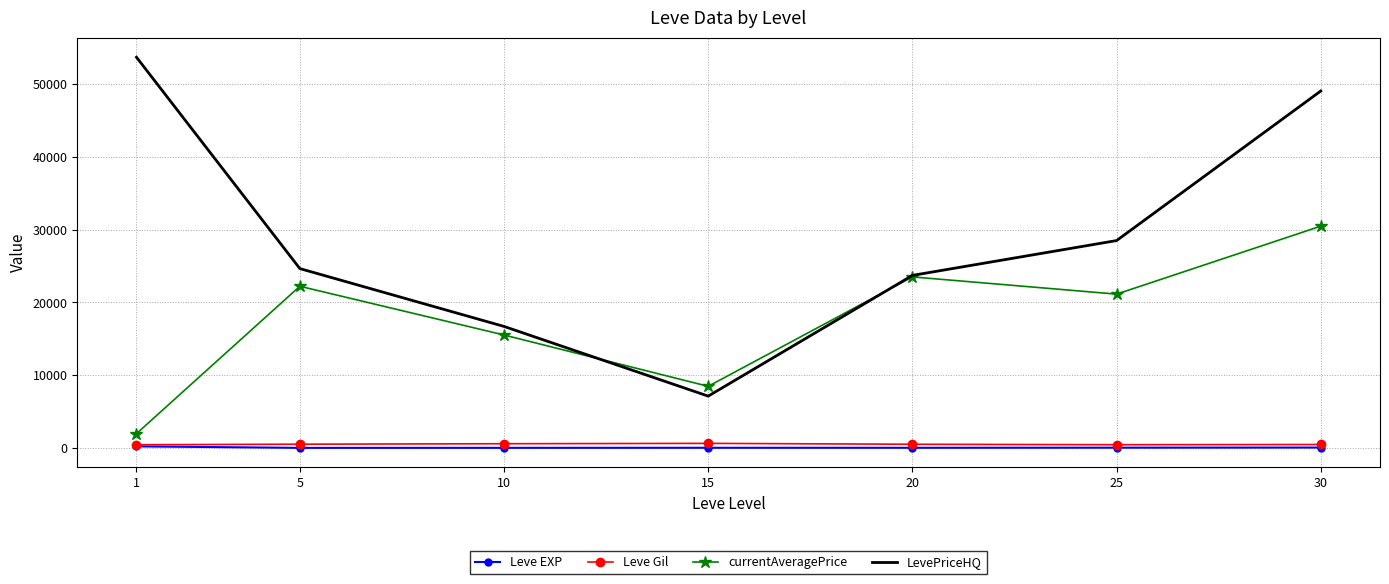

Count the number of categories in the chart.

7